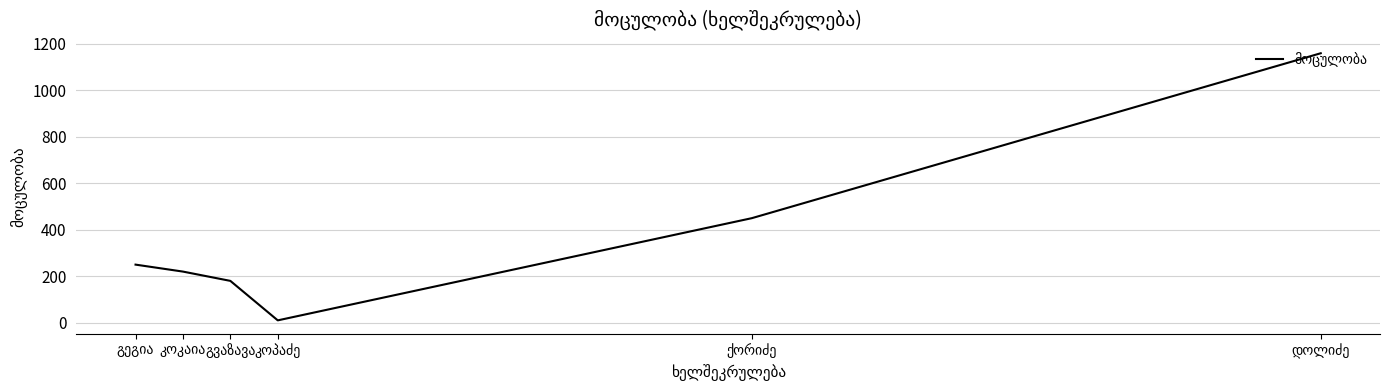

What is the difference between the maximum and minimum values?

1150